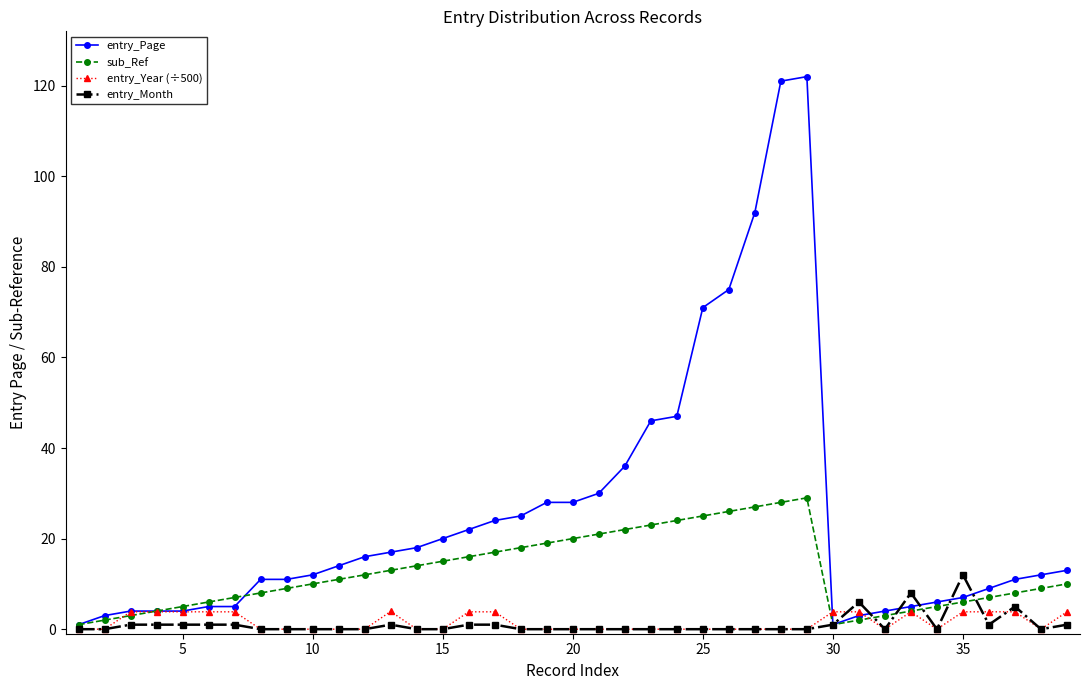

List the series in order of their peak value, lowest first.

entry_Year (÷500), entry_Month, sub_Ref, entry_Page